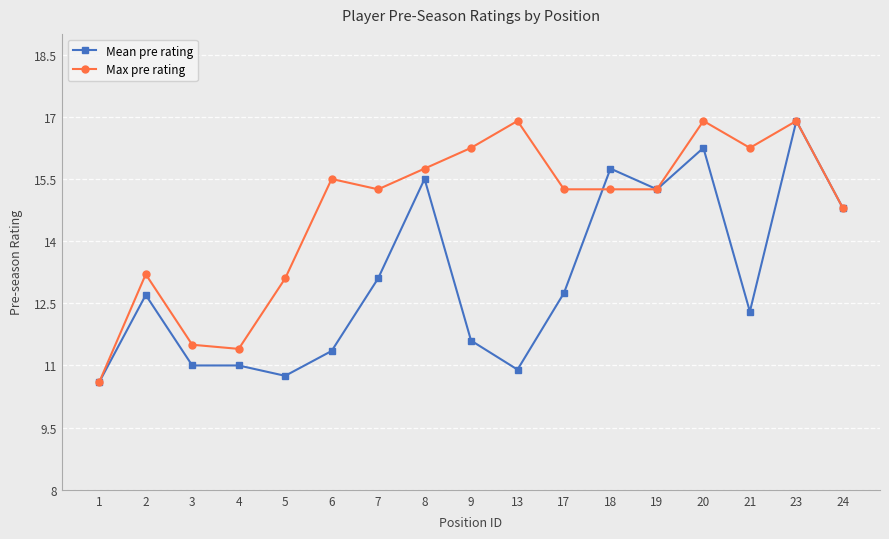

Where is the first local maximum for Mean pre rating?

2